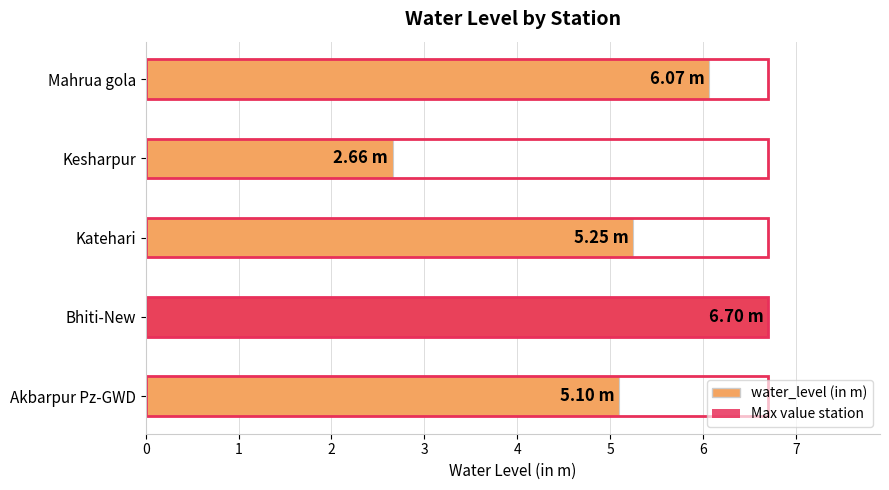

What is the difference between the maximum and minimum values?

4.0